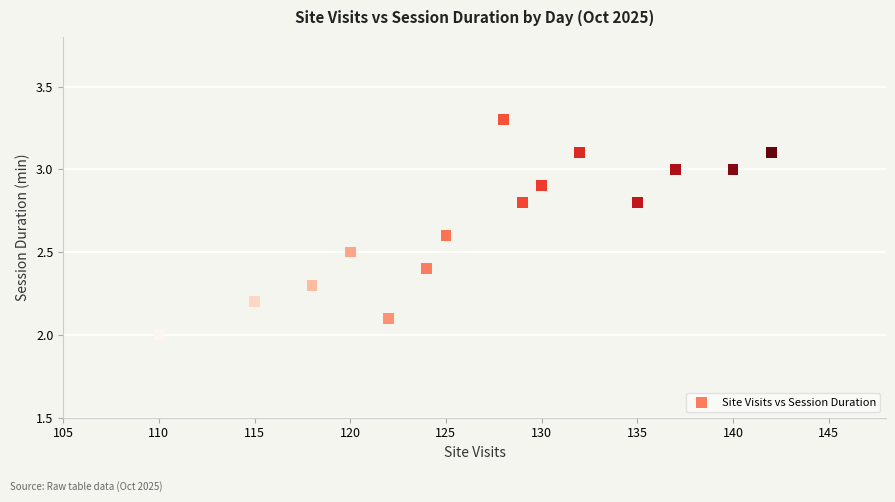

What is the range of X values (max minus min)?

32.0